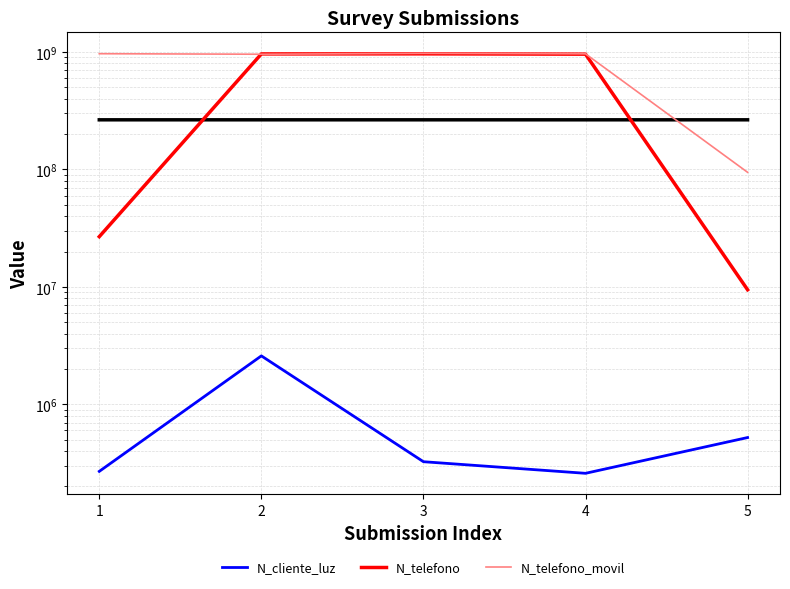

Count the number of data series in this chart.

3